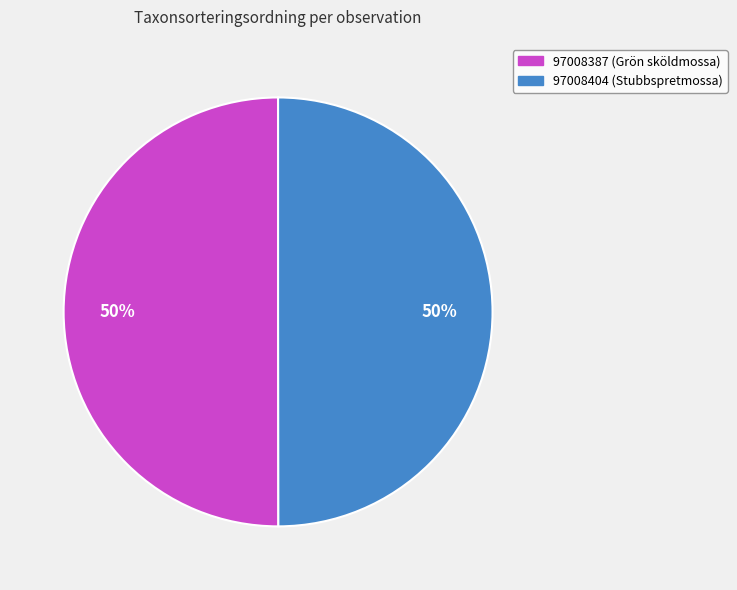

Approximately how many times larger is the value at 97008387 (Grön sköldmossa) compared to 97008404 (Stubbspretmossa)?

1.0